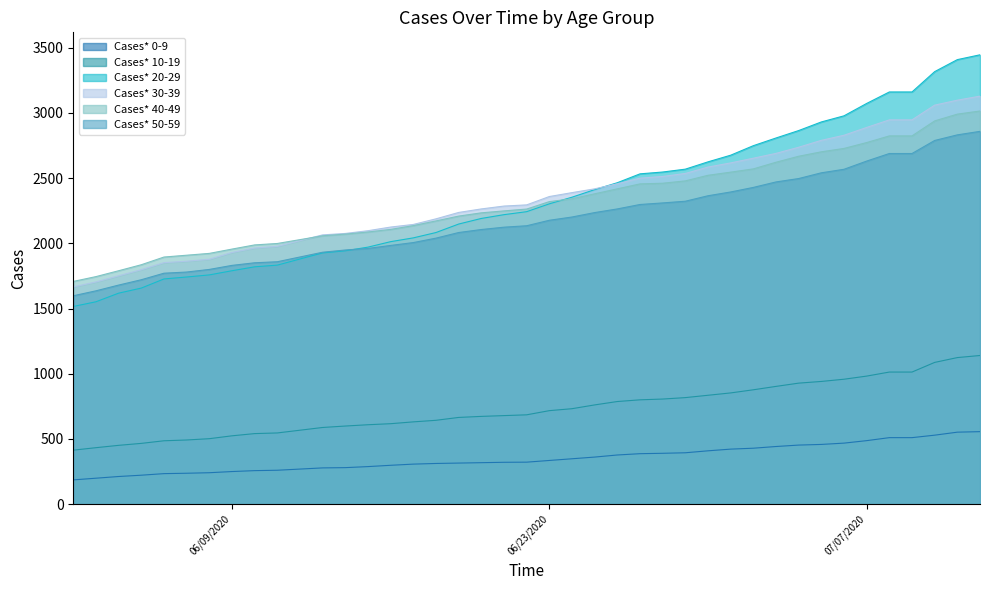

How many distinct data groups are displayed?

6